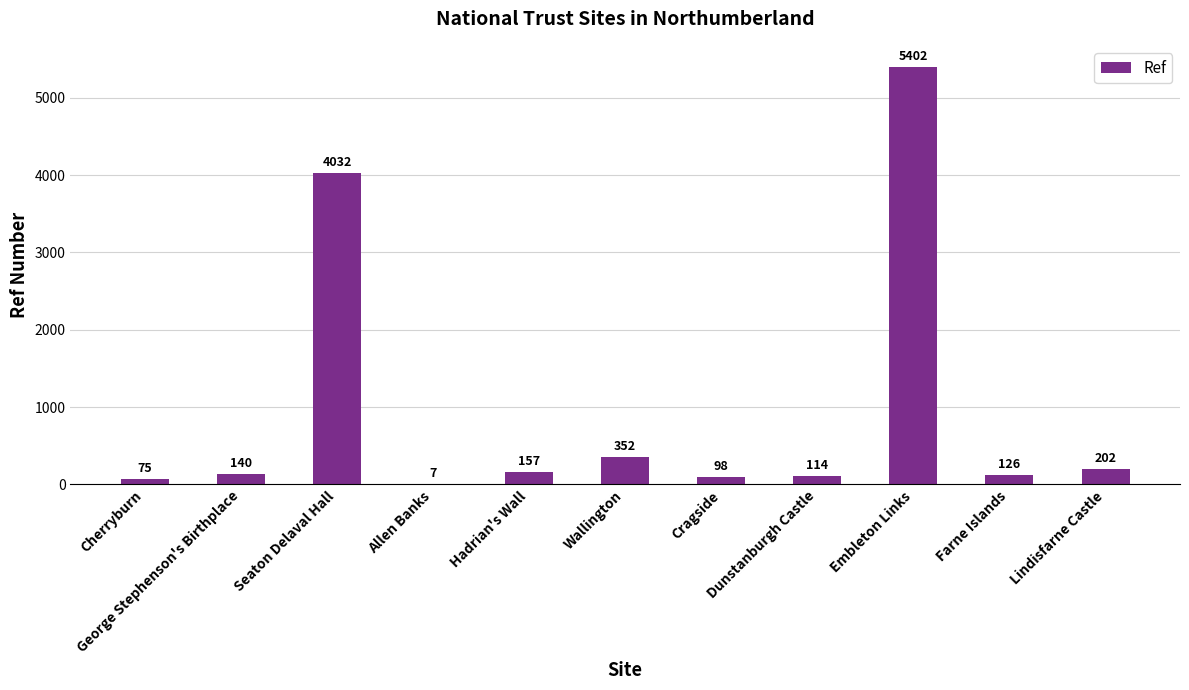

Count the number of data series in this chart.

1